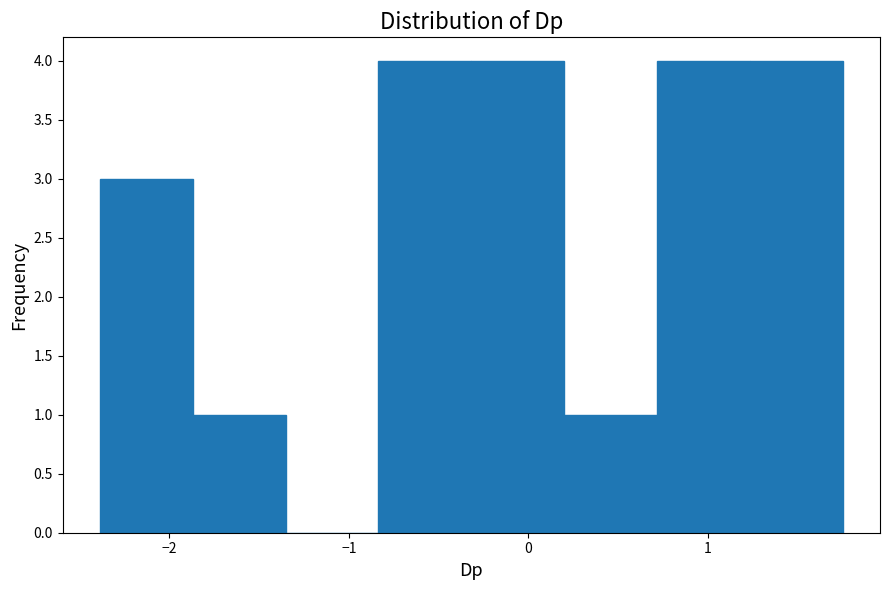

Reading left to right, list every bar in this chart as the range it spans on the x-axis followed by its height. Neither the bar edges nor the heights are printed on the chart, so give them approximately, as read against the axes.

-2.4 to -1.9: 3
-1.9 to -1.4: 1
-1.4 to -0.8: 0
-0.8 to -0.3: 4
-0.3 to 0.2: 4
0.2 to 0.7: 1
0.7 to 1.2: 4
1.2 to 1.8: 4